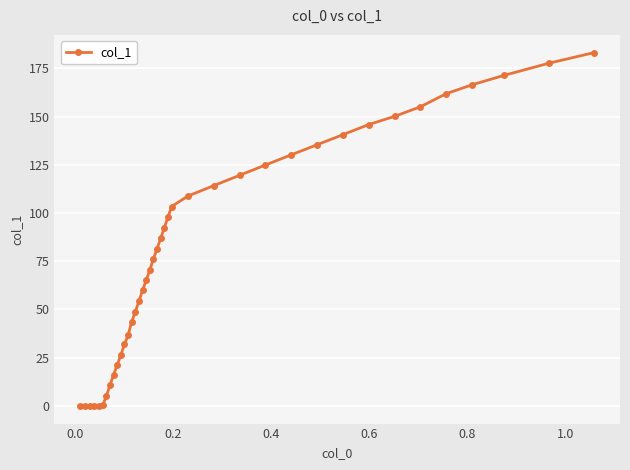

What is the greatest value displayed?

183.2